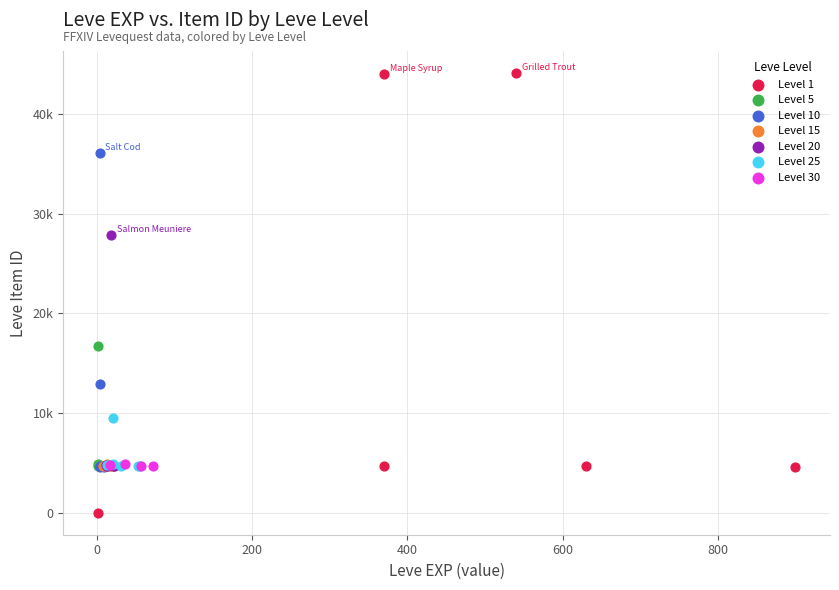

Which series has the widest spread of Y values?

Level 1